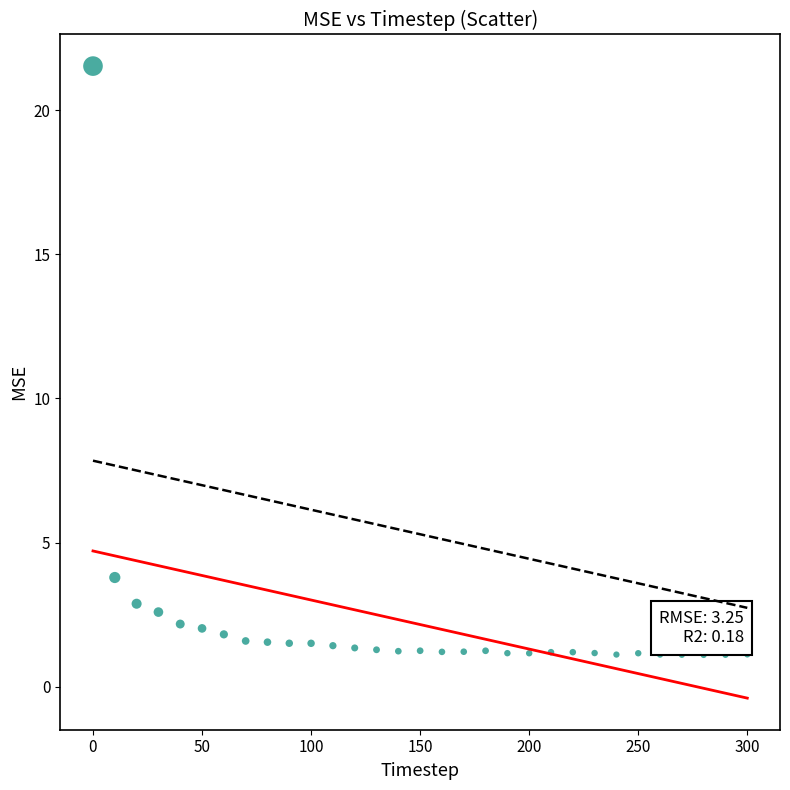

What is the range of Y values (max minus min)?

20.4